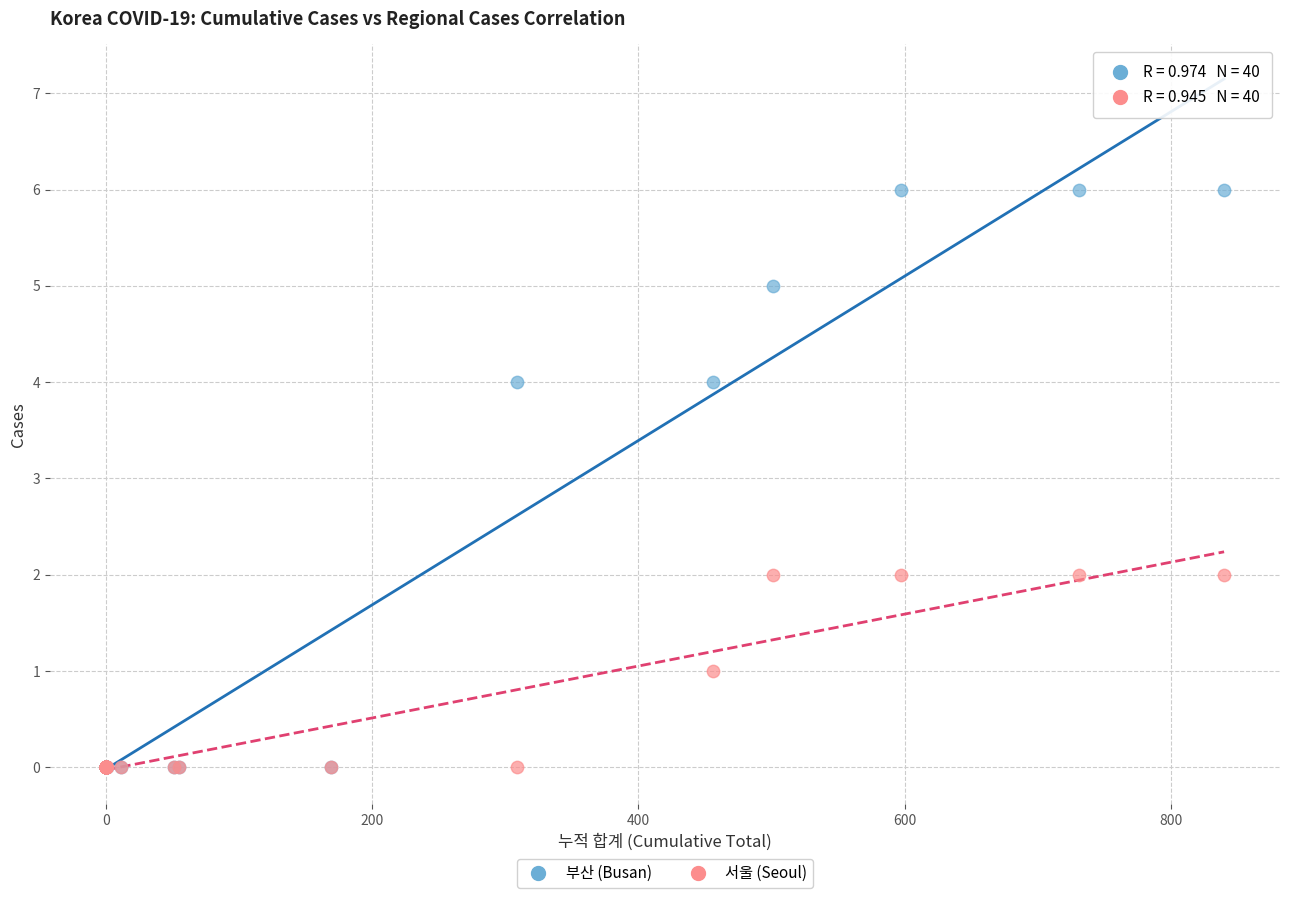

Which series reaches the maximum Y coordinate?

부산 (Busan)